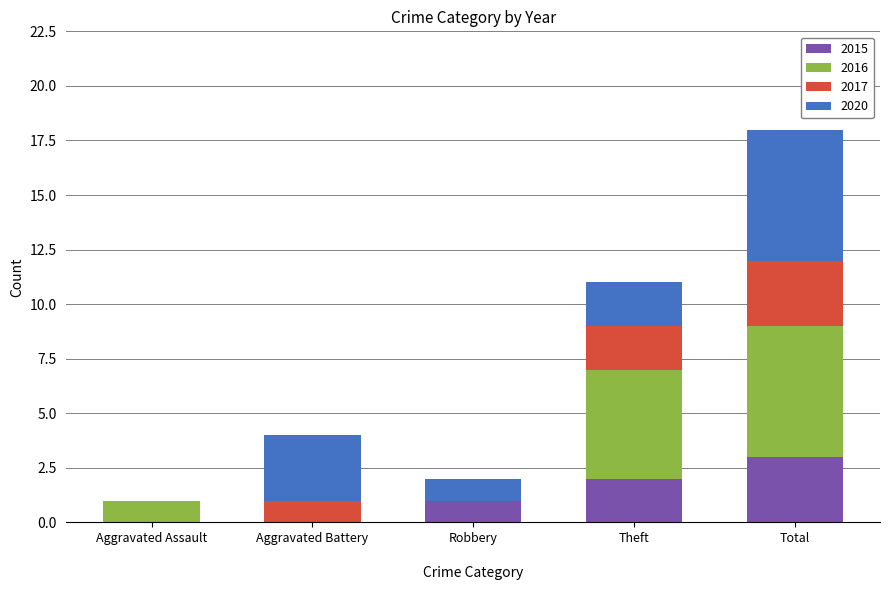

How many categories are shown in the chart?

5